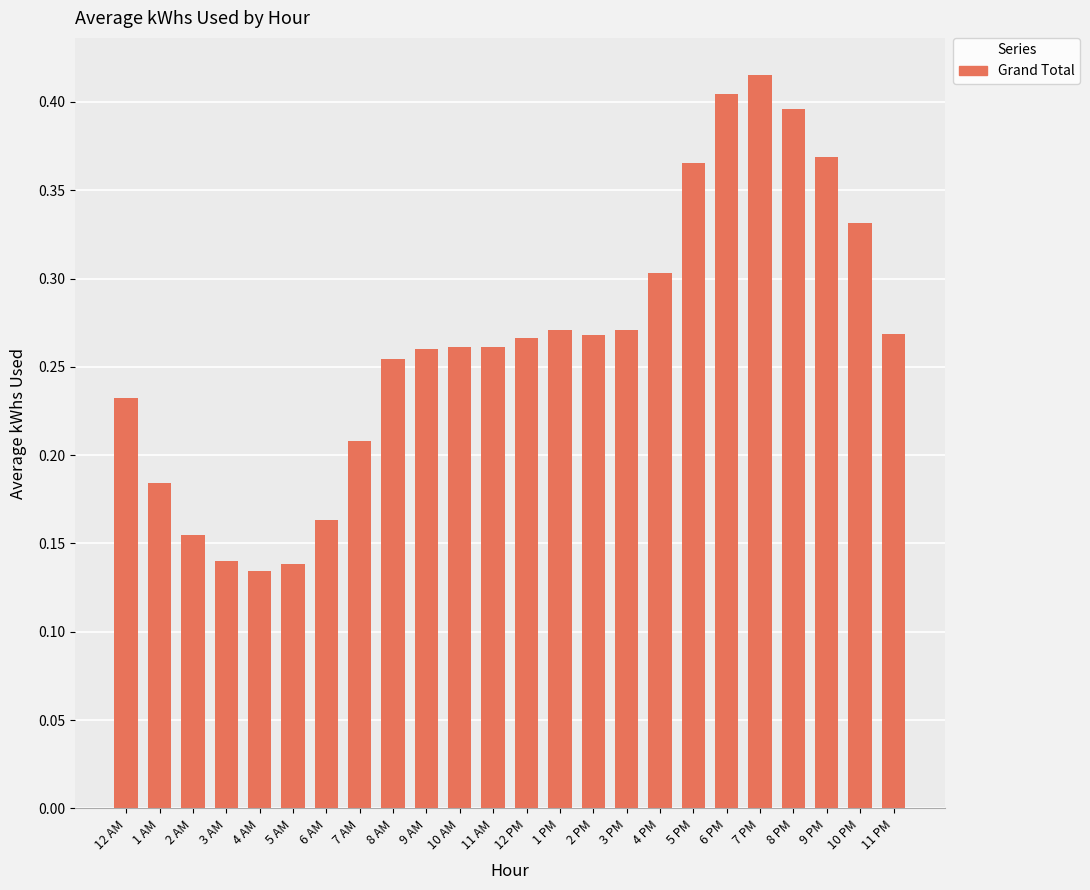

How many values are between 0 and 1?

24